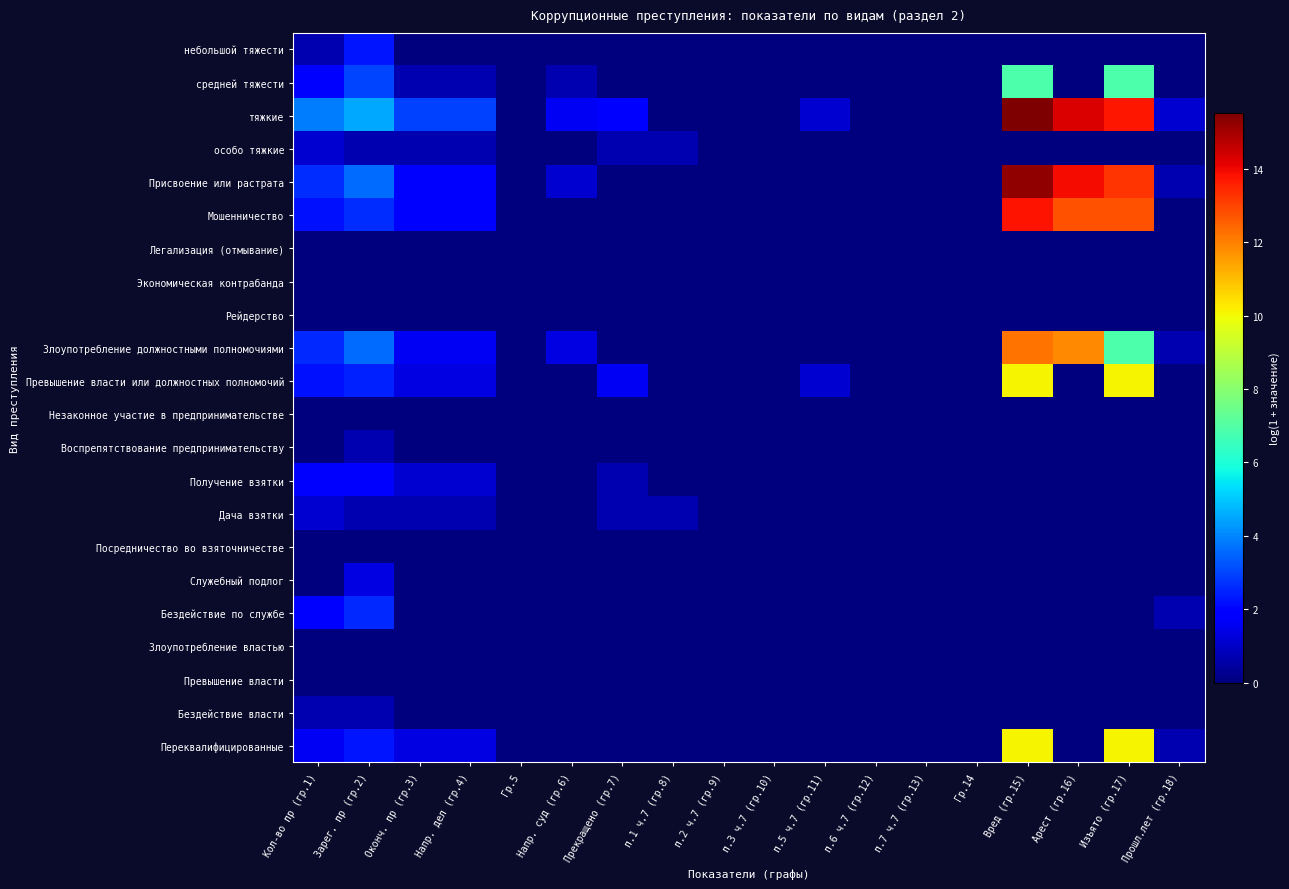

What is the spread (max minus min) of values at Вред (гр.15)?

15.5